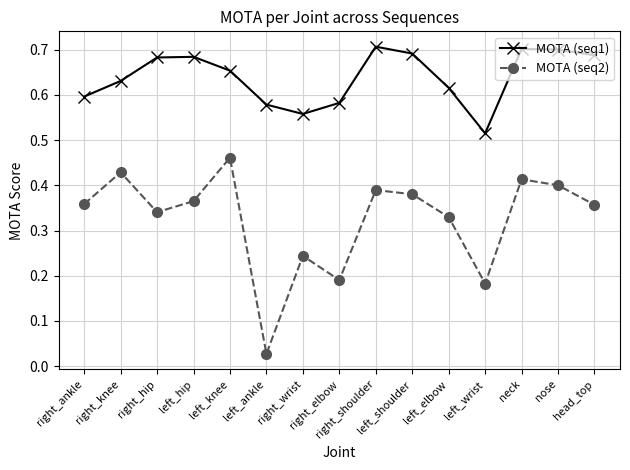

Is the value of MOTA (seq1) at left_hip greater than the value of MOTA (seq2) at left_elbow?

Yes